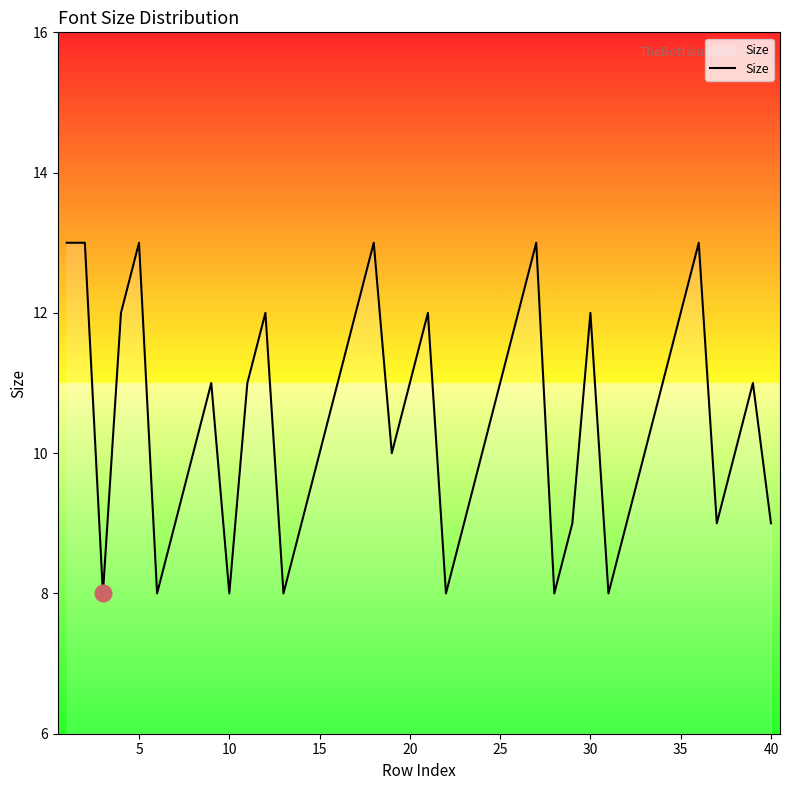

What is the minimum value shown in the chart?

8